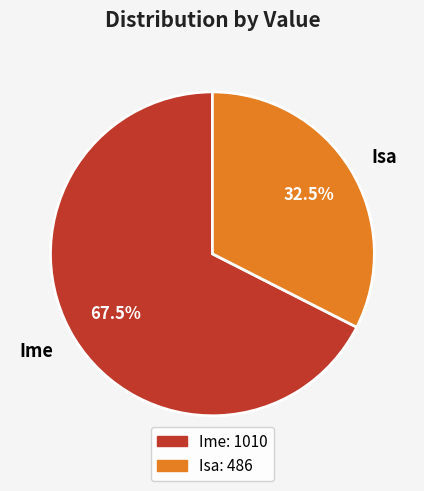

Which slice is the smallest?

Isa